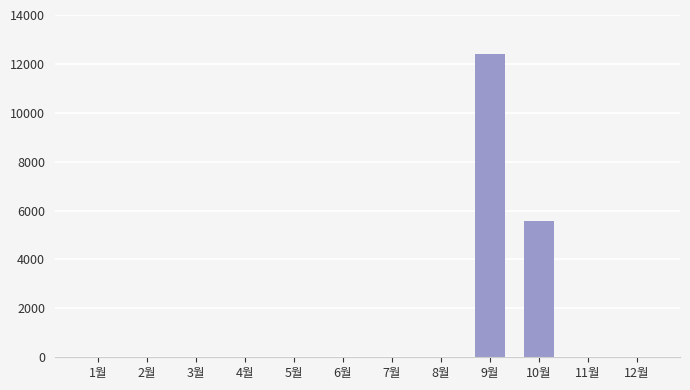

What is the maximum value shown in the chart?

12410